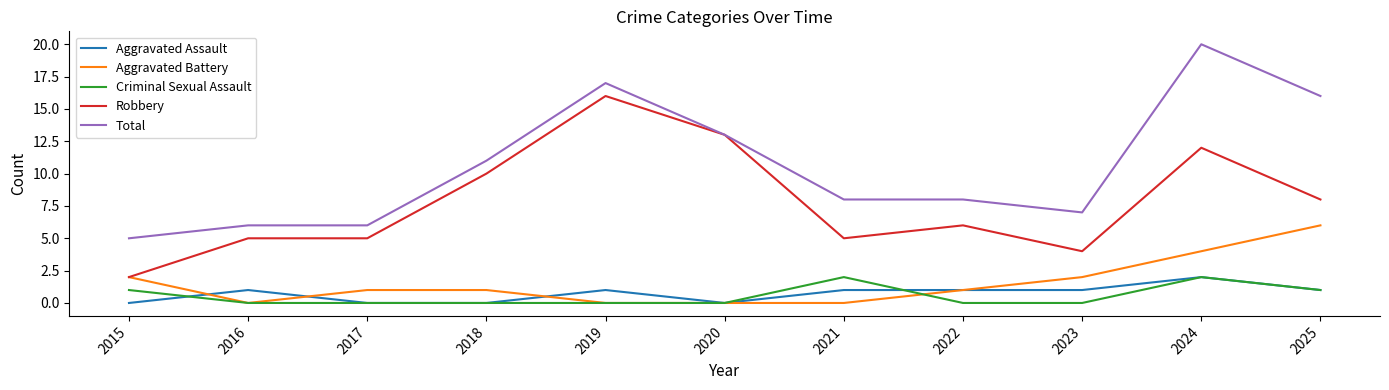

Reading left to right, transcribe all the data shown in this chart.

Aggravated Assault: 2015=0	2016=1	2017=0	2018=0	2019=1	2020=0	2021=1	2022=1	2023=1	2024=2	2025=1
Aggravated Battery: 2015=2	2016=0	2017=1	2018=1	2019=0	2020=0	2021=0	2022=1	2023=2	2024=4	2025=6
Criminal Sexual Assault: 2015=1	2016=0	2017=0	2018=0	2019=0	2020=0	2021=2	2022=0	2023=0	2024=2	2025=1
Robbery: 2015=2	2016=5	2017=5	2018=10	2019=16	2020=13	2021=5	2022=6	2023=4	2024=12	2025=8
Total: 2015=5	2016=6	2017=6	2018=11	2019=17	2020=13	2021=8	2022=8	2023=7	2024=20	2025=16